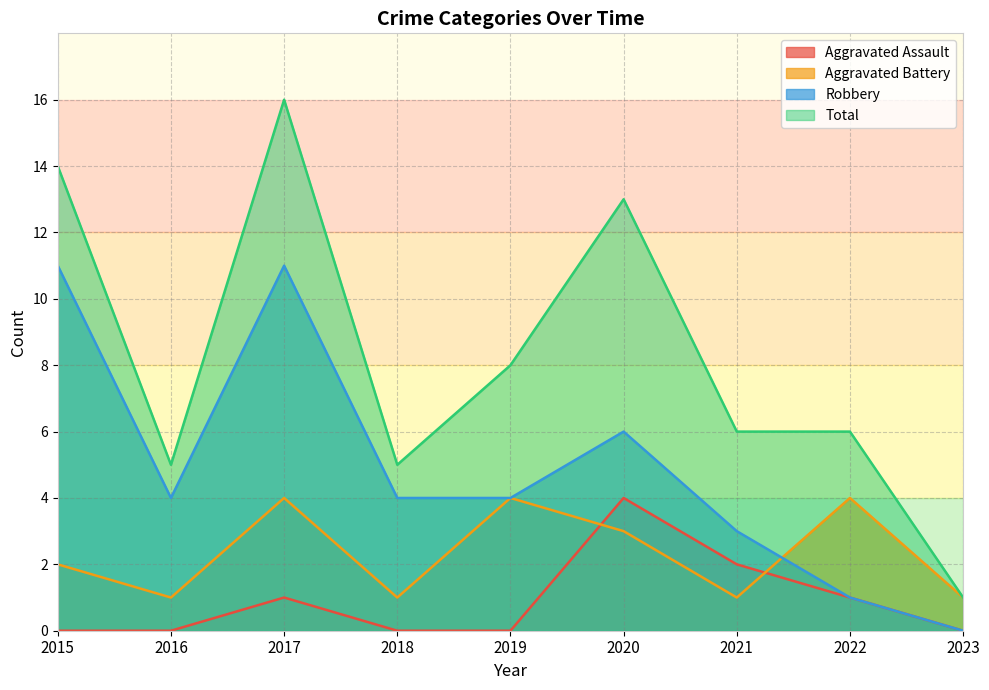

How many interior local peaks does the Total series have?

2